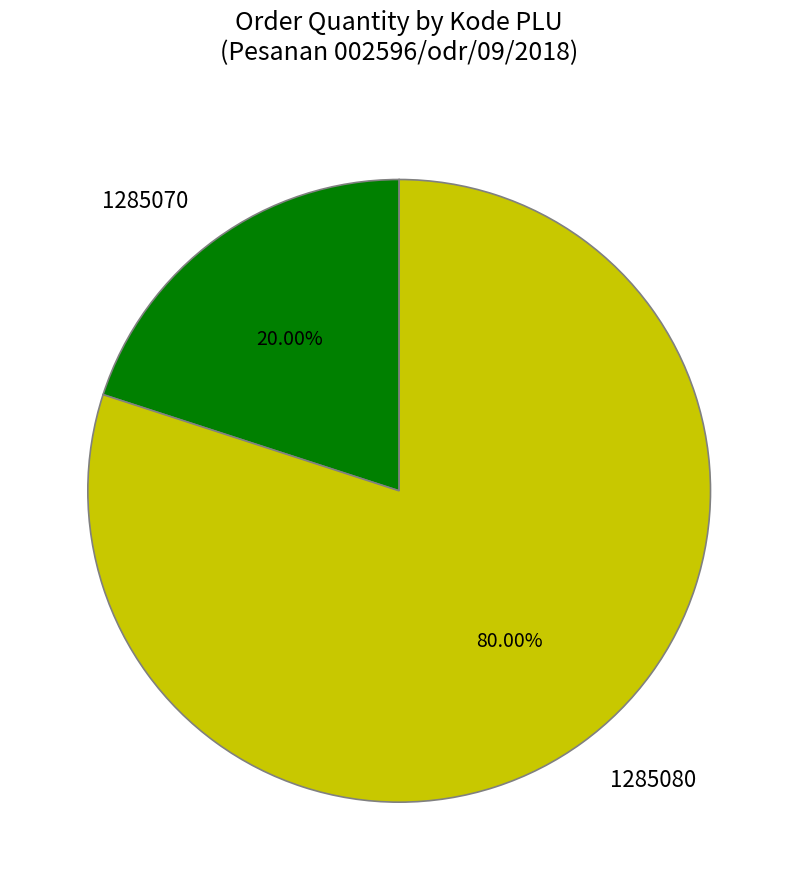

Is it true that 1285070 is 13% of the pie?

False